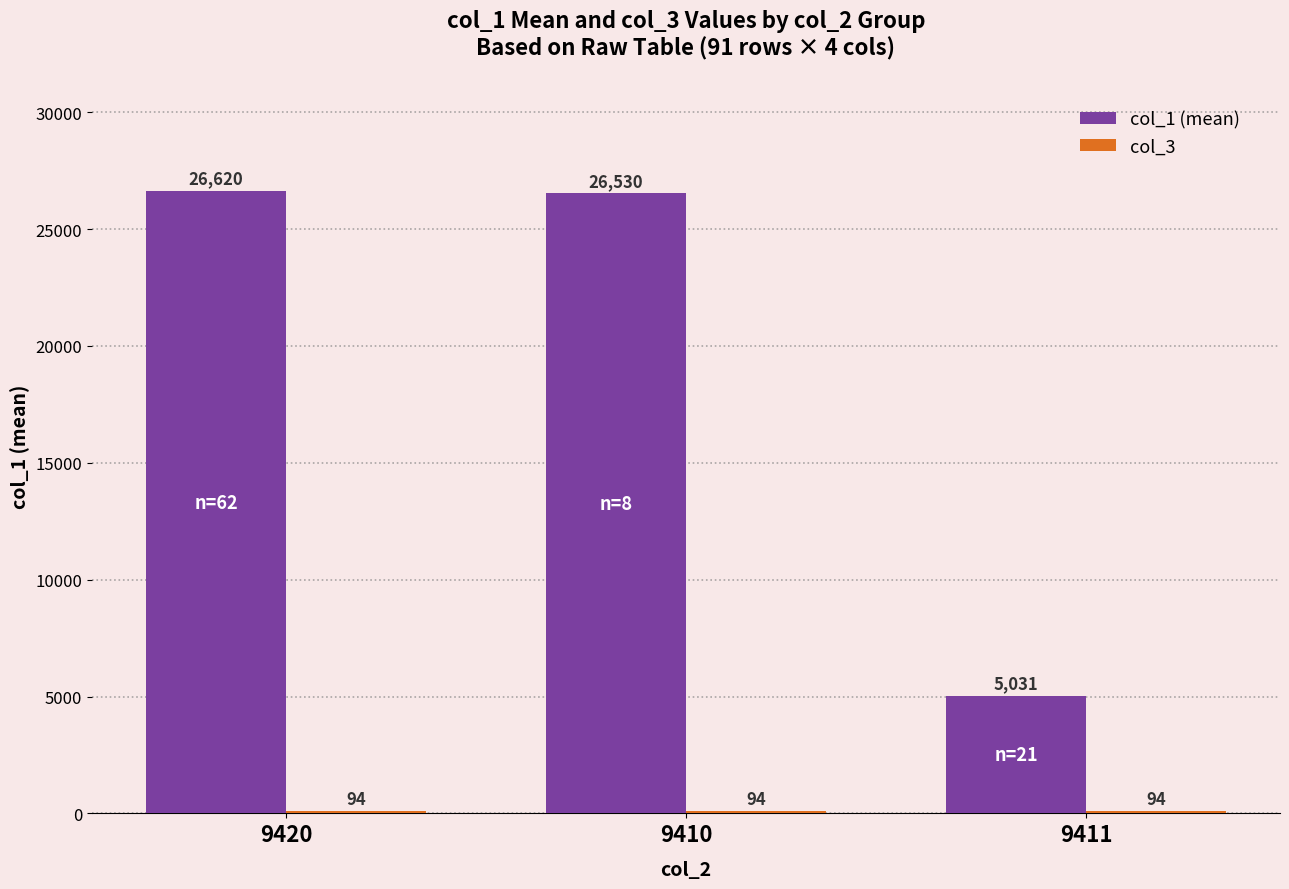

What is the total value across all series at 9420?

26714